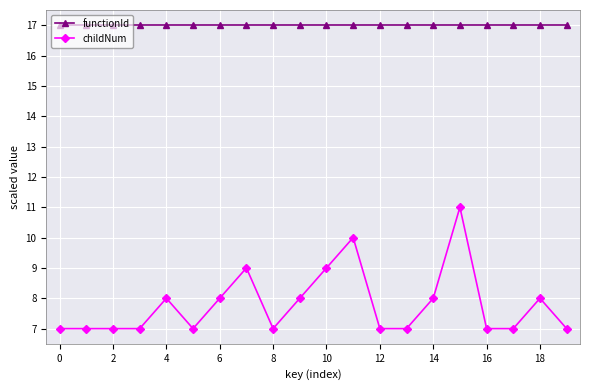

What is the minimum value for functionId?

17